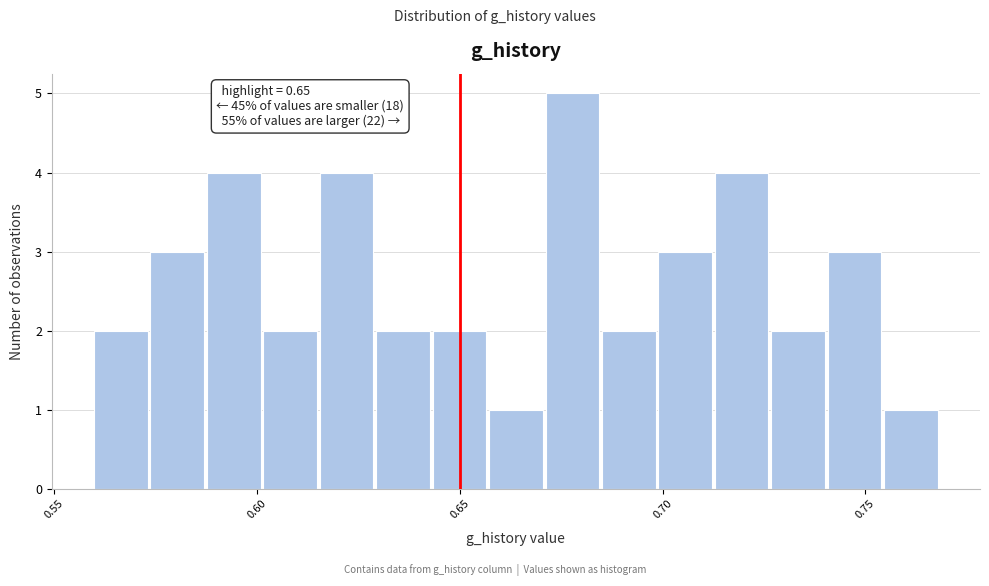

Around what value on the x-axis is the tallest bar? Give the approximate position of its centre, as read against the axis.

0.680